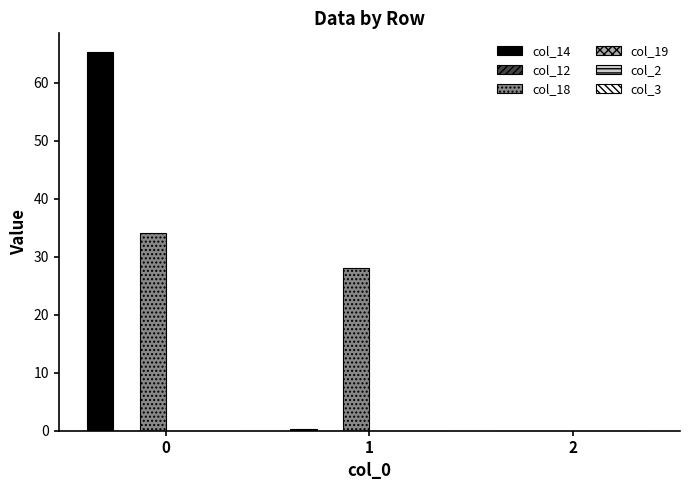

What is the total value across all series at 0?

99.2